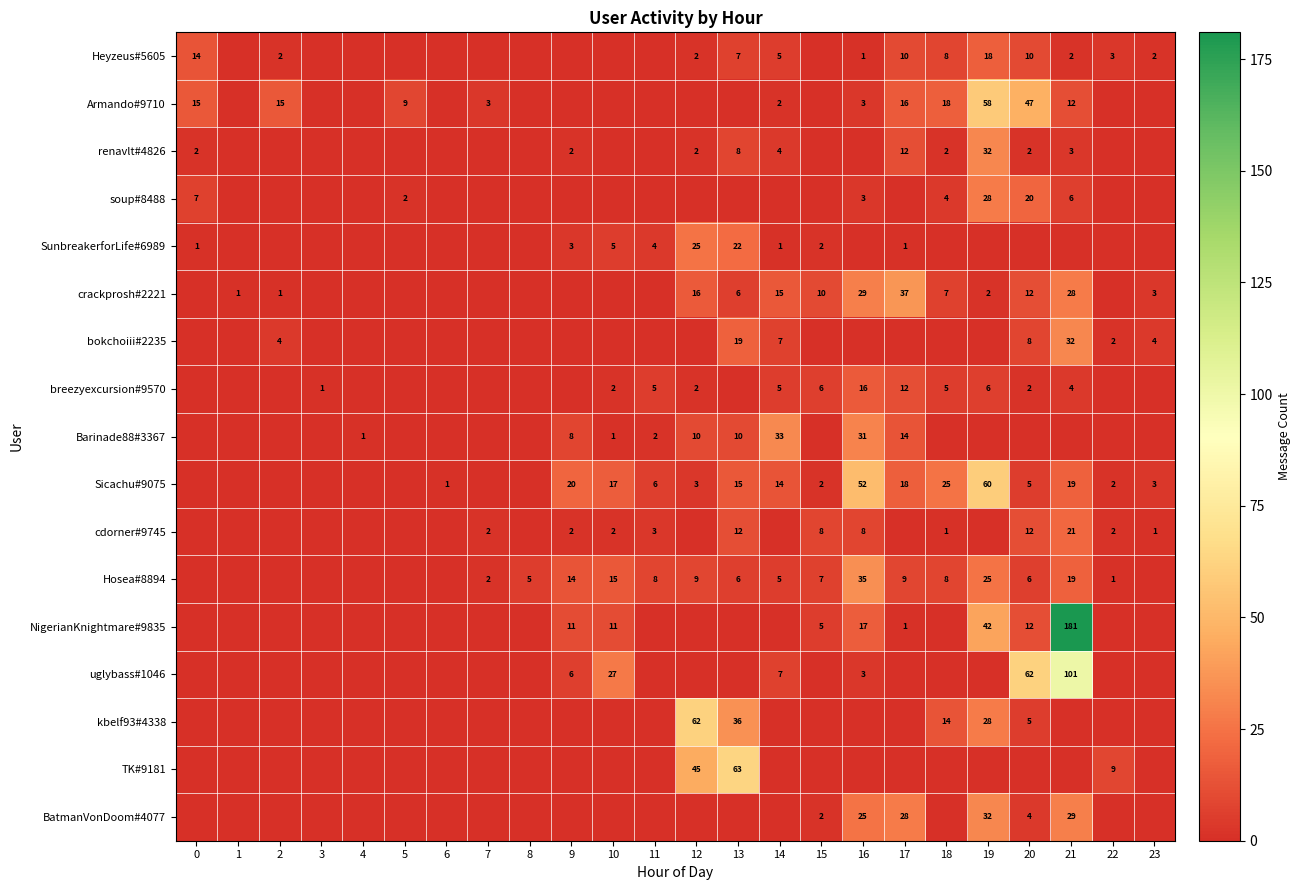

Which series has the largest total across all categories?

NigerianKnightmare#9835